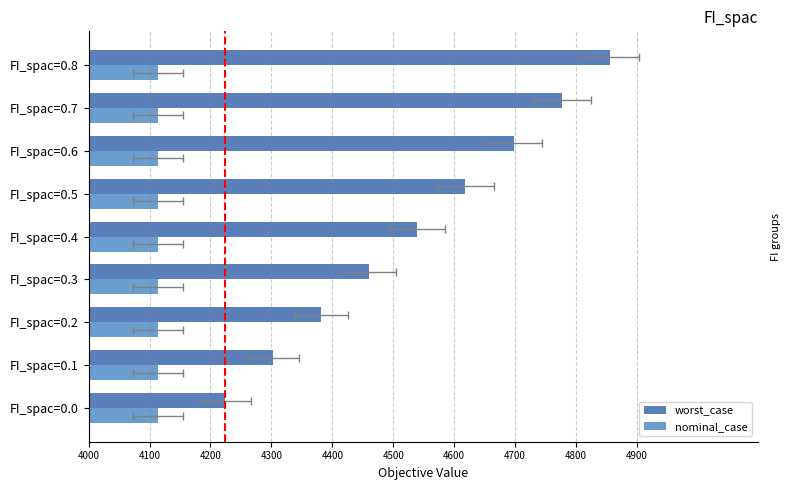

What is the maximum value shown in the chart?

4855.3